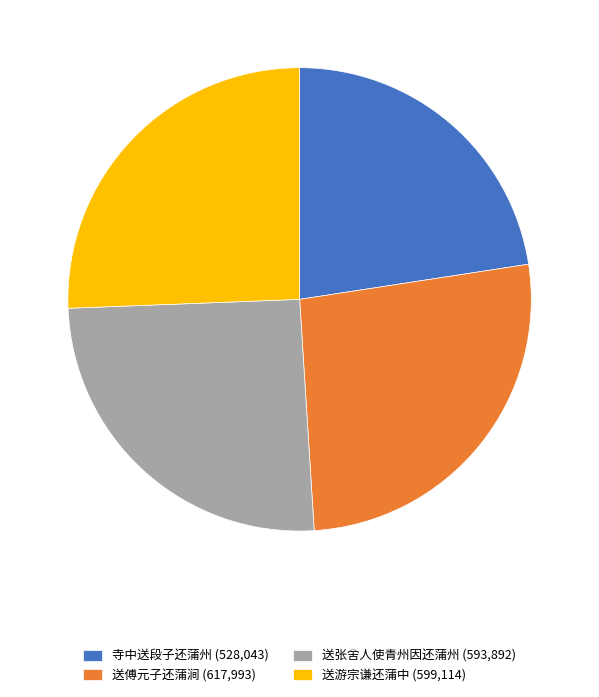

Is there any slice that represents more than half of the pie?

No